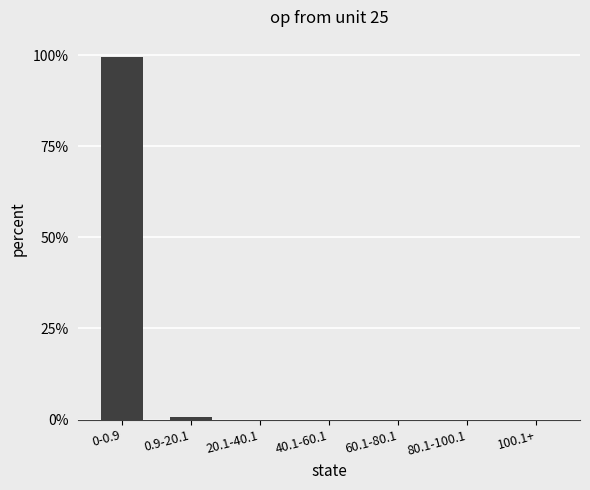

Reading left to right, transcribe all the data shown in this chart.

1.0	0.0	0.0	0.0	0.0	0.0	0.0